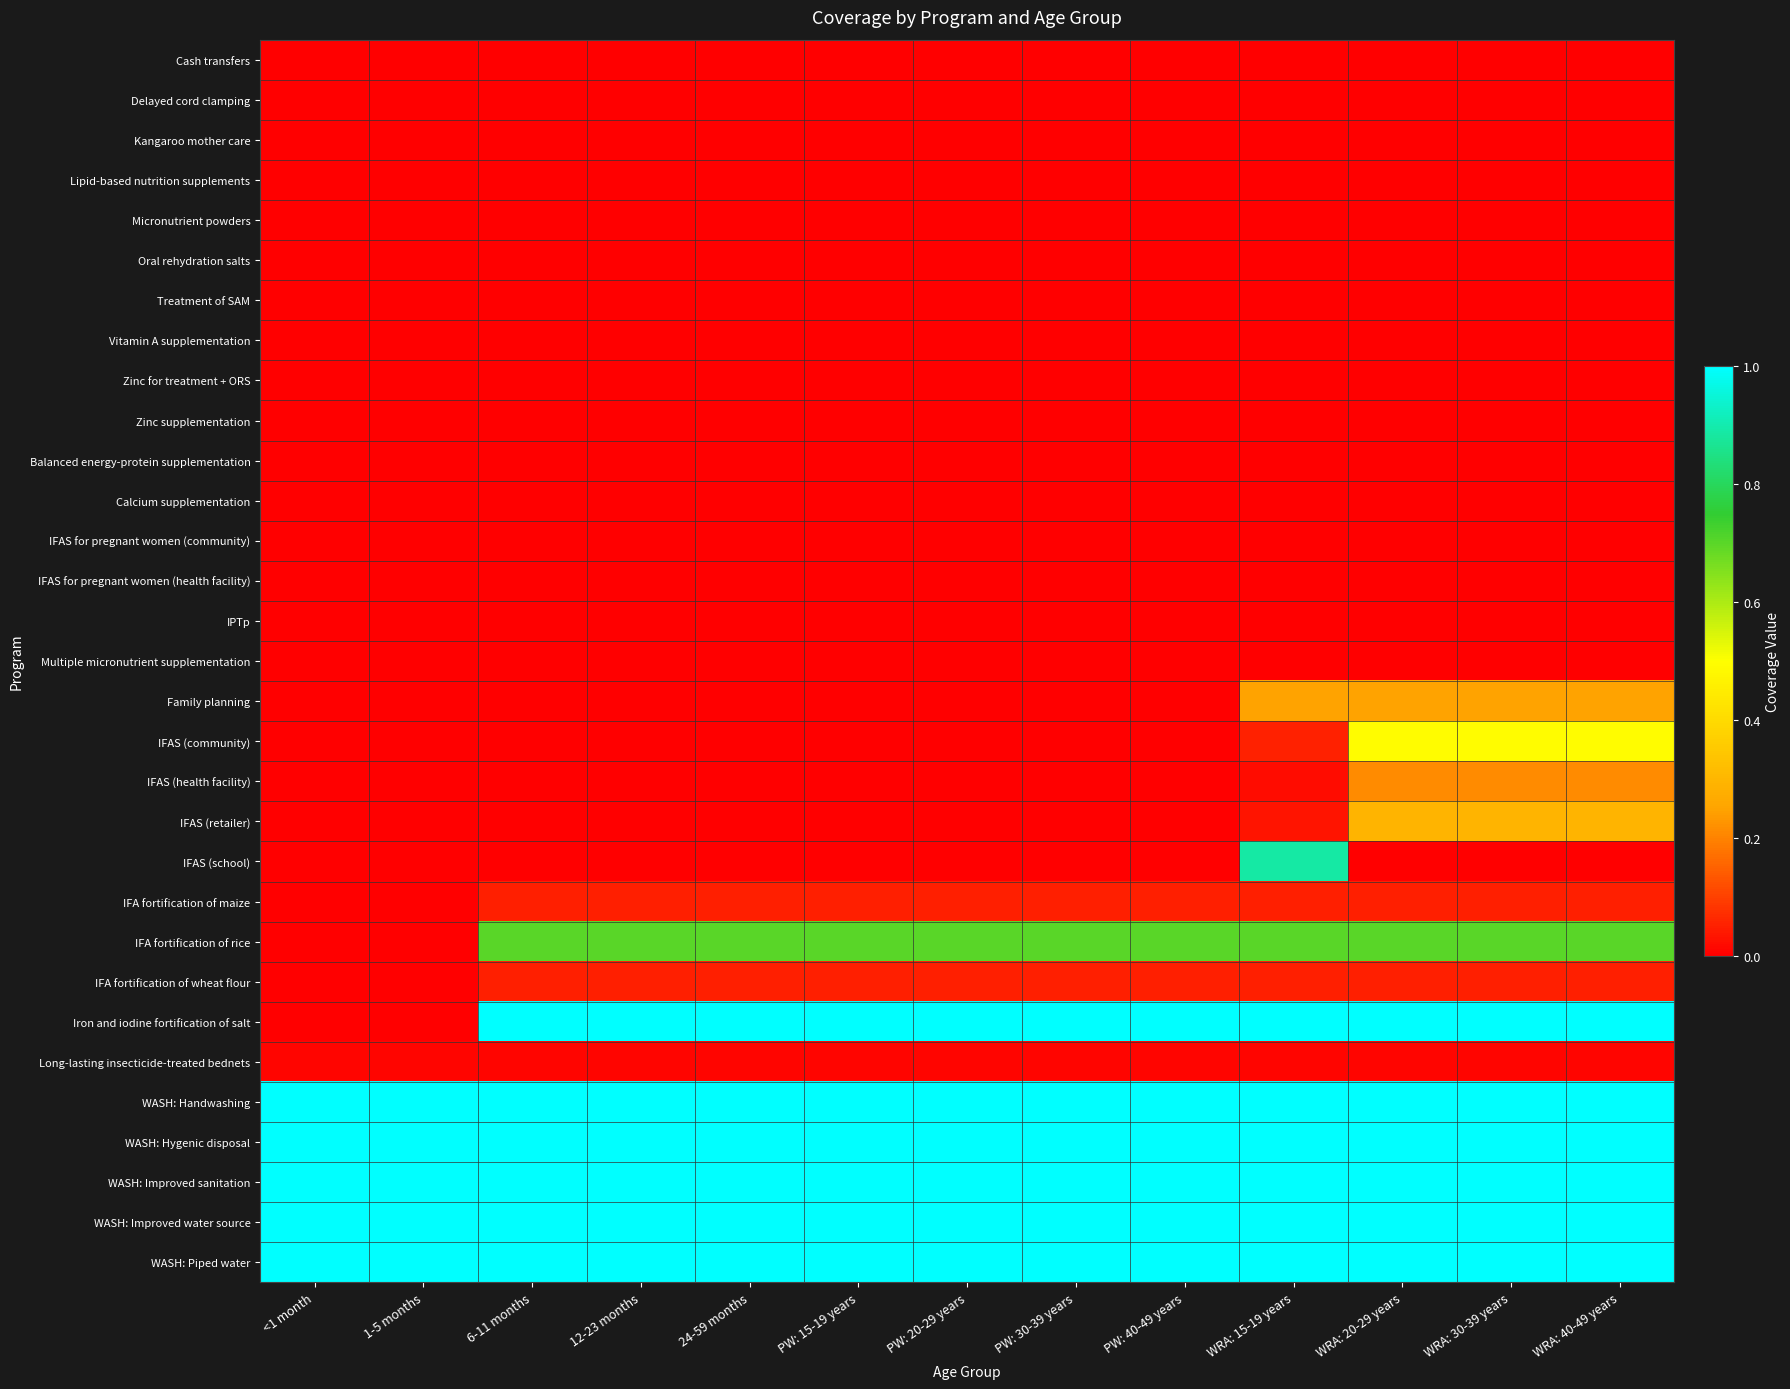

What is the spread (max minus min) of values at WRA: 15-19 years?

1.0